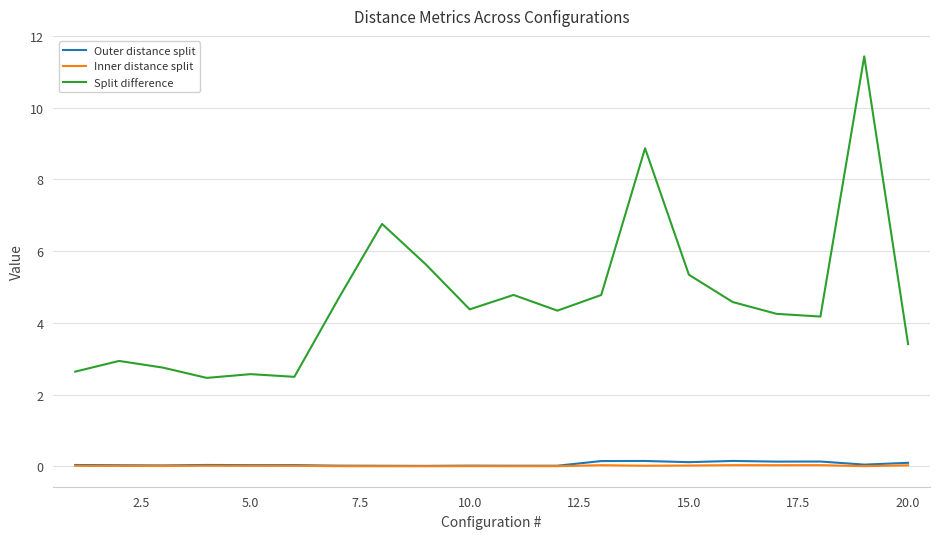

Count the number of data series in this chart.

3